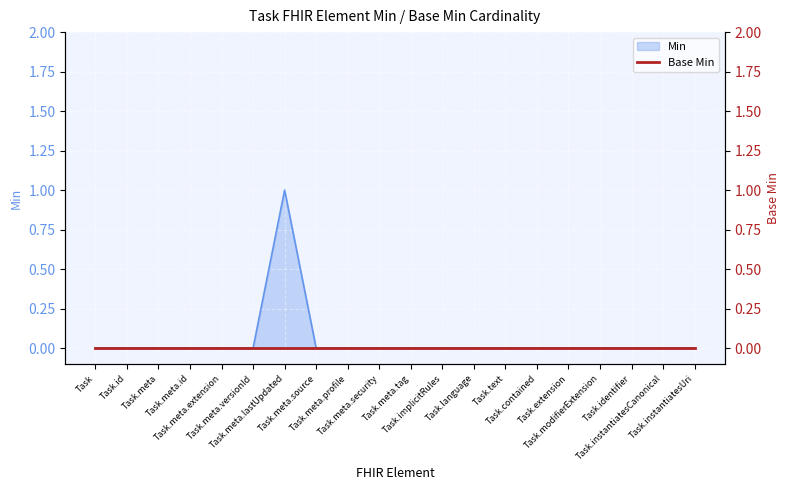

How many points are higher than both their immediate neighbors (excluding endpoints)?

1